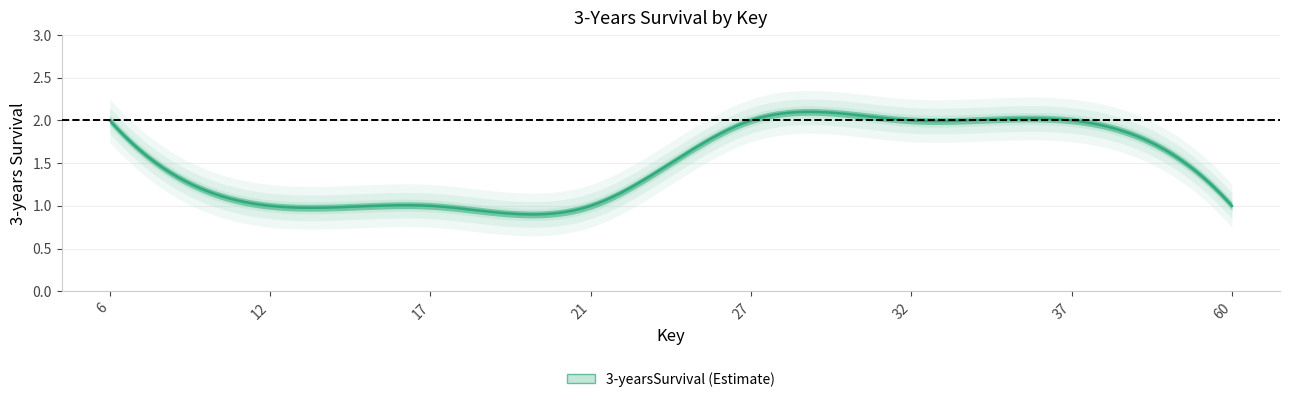

Reading left to right, extract all data points from this chart.

6=2	12=1	17=1	21=1	27=2	32=2	37=2	60=1